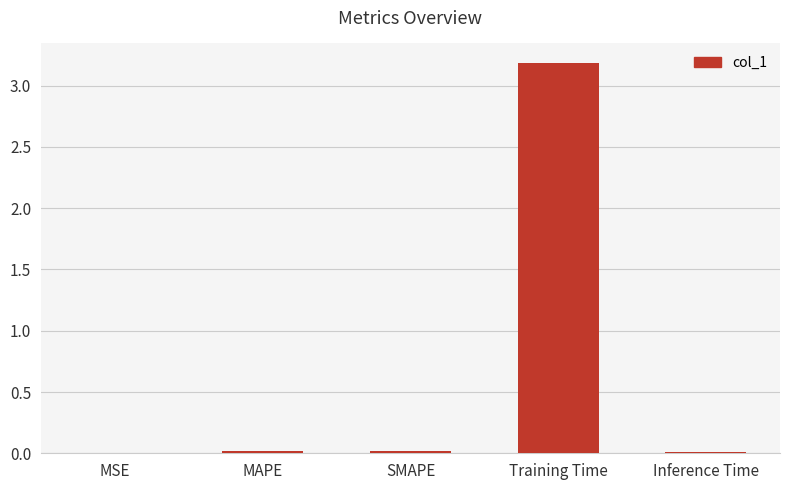

Is it true that the value at Inference Time is 0.0?

True